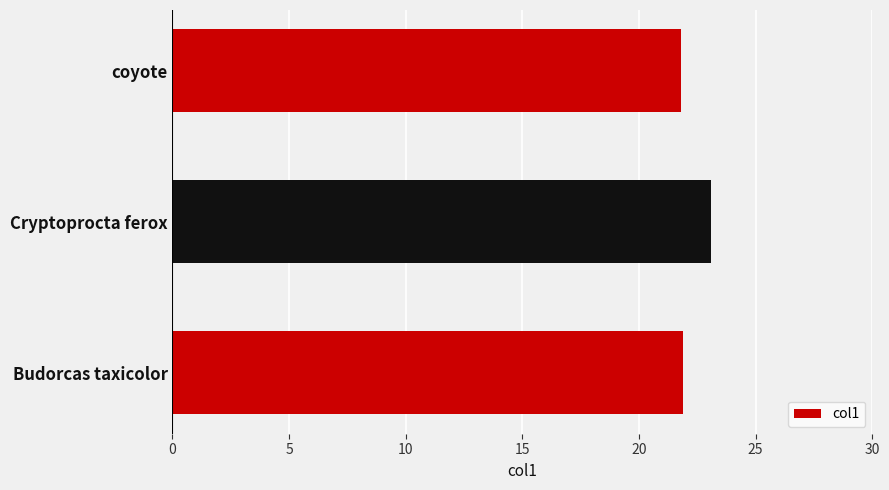

How many bars are there in total?

3